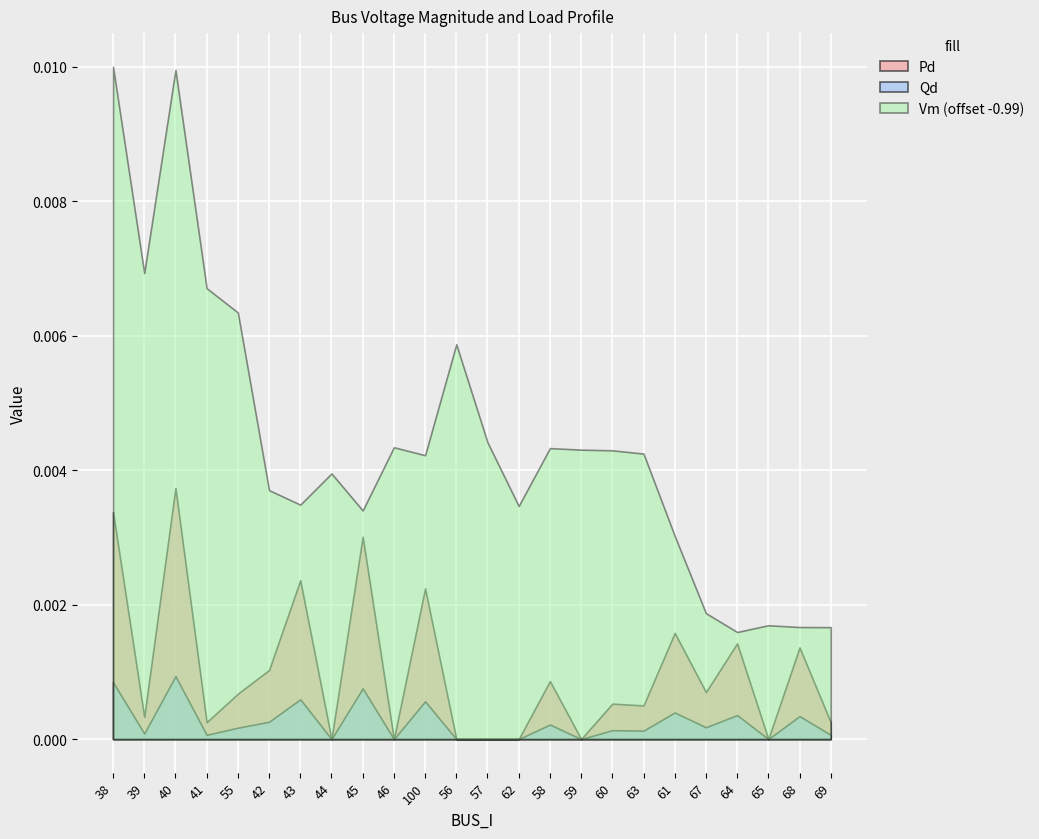

Rank the series by their maximum value, from lowest to highest.

Qd, Pd, Vm (offset -0.99)